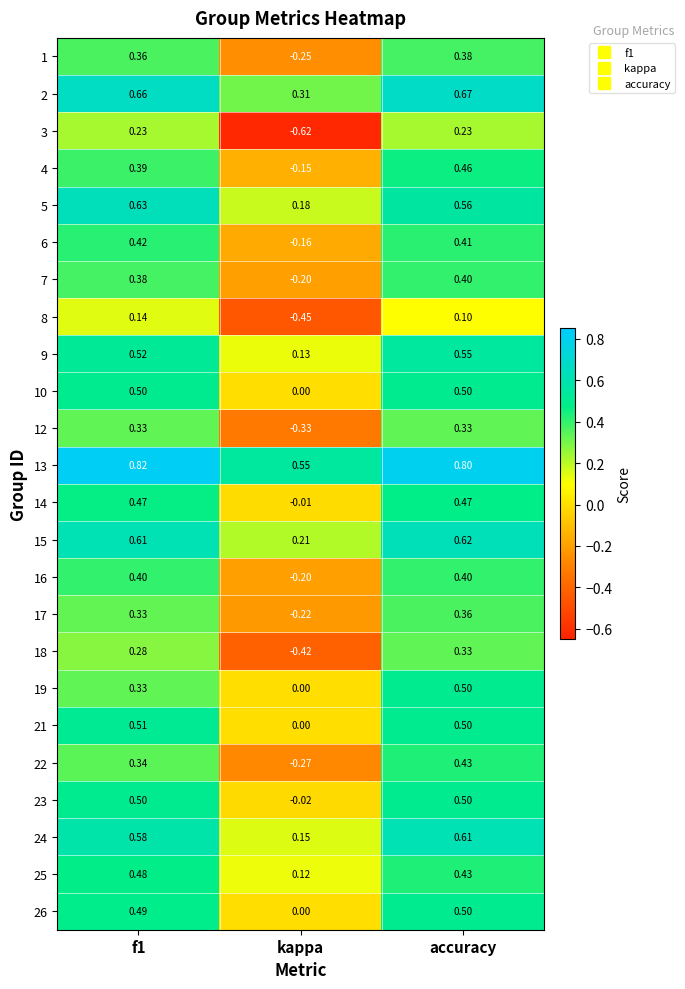

Where is 1 nearest to the value 0?

kappa